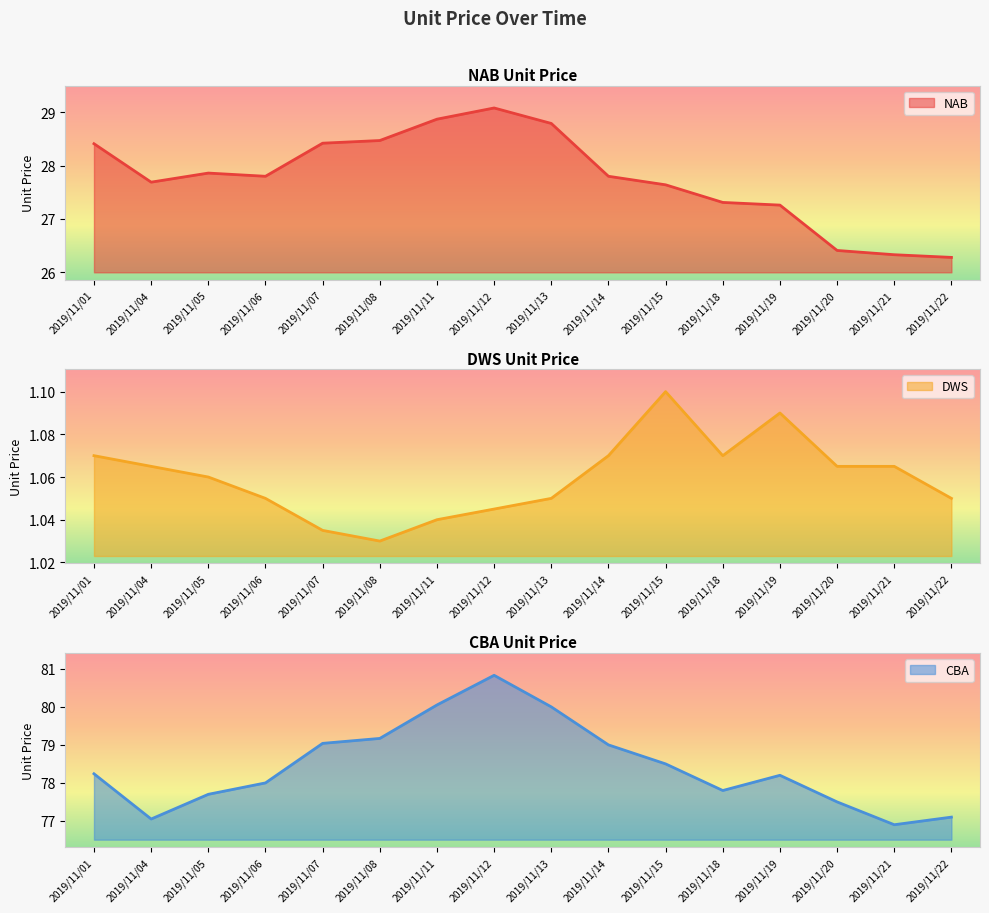

List the series in order of their overall mean, highest first.

CBA, NAB, DWS